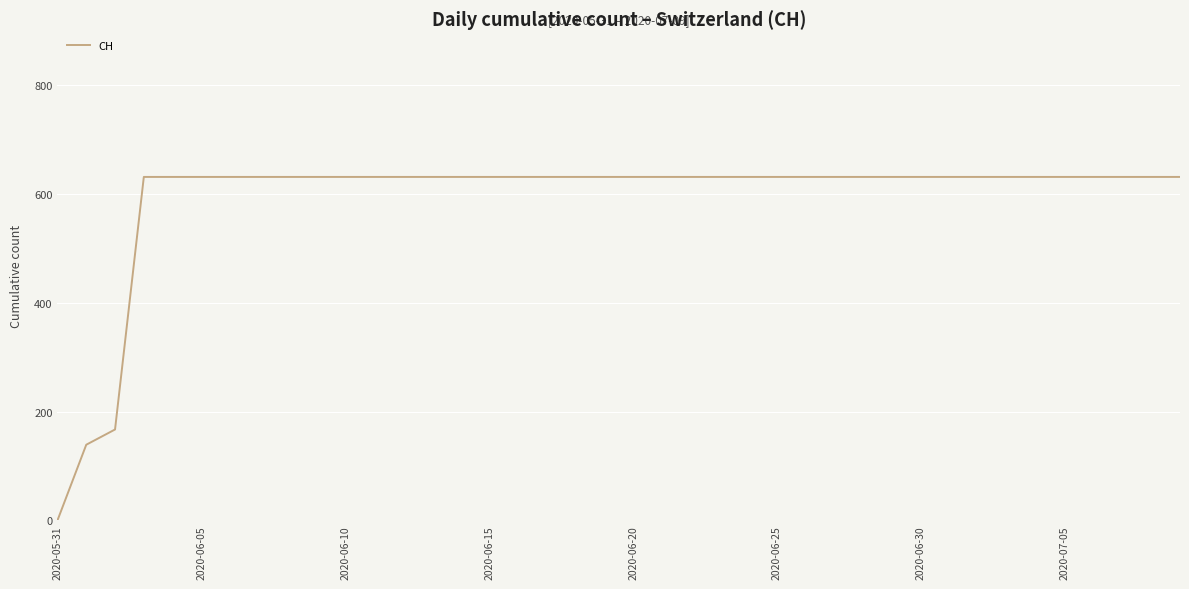

What is the greatest value displayed?

631